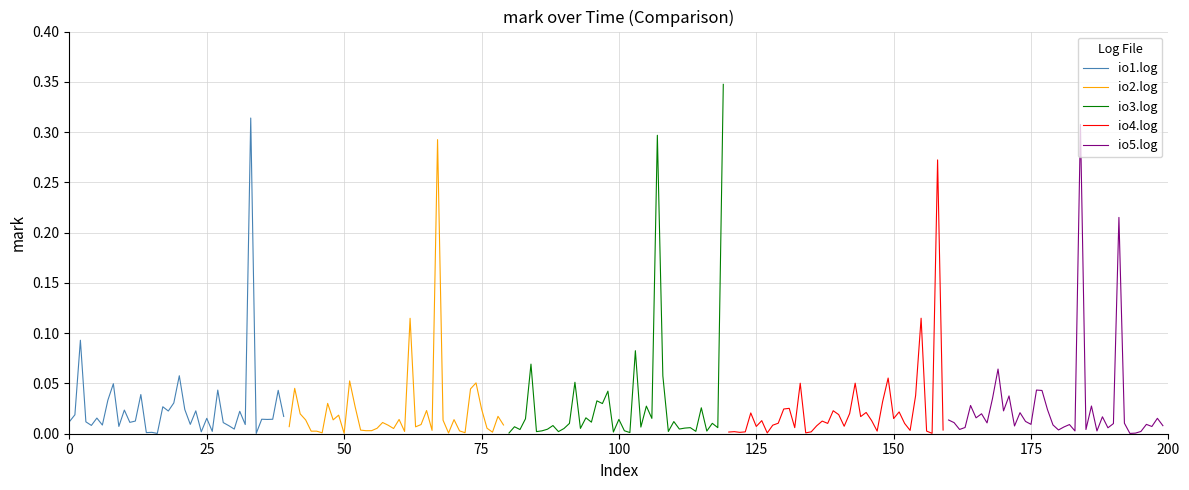

How many lines are shown in the chart?

5